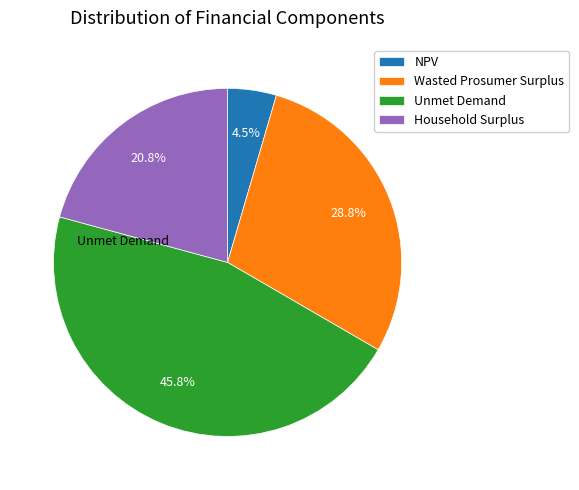

Is the sum of Wasted Prosumer Surplus and Unmet Demand greater than half?

Yes